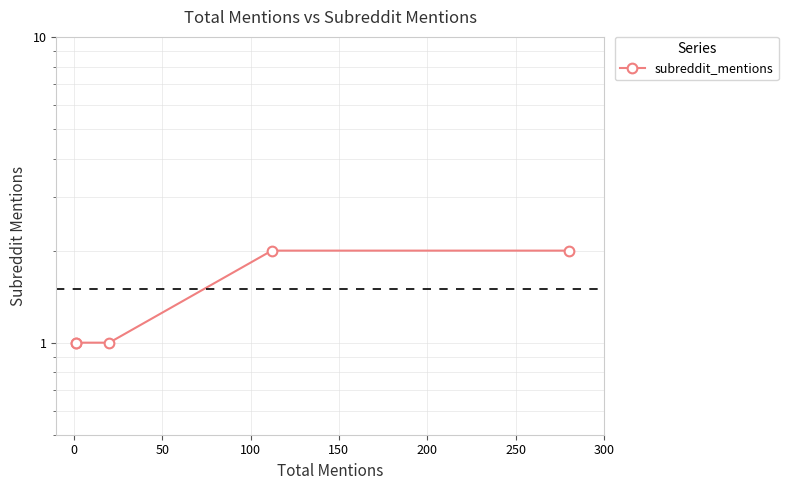

What is the difference between the maximum and minimum values?

1